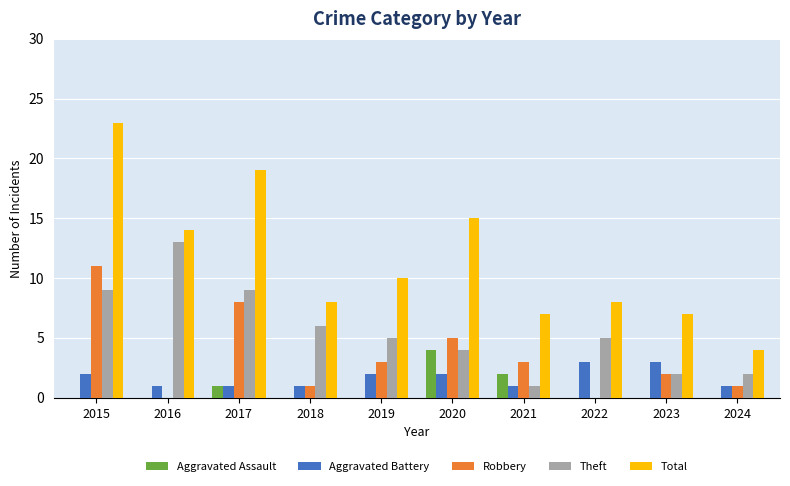

What is the total value across all series at 2016?

28